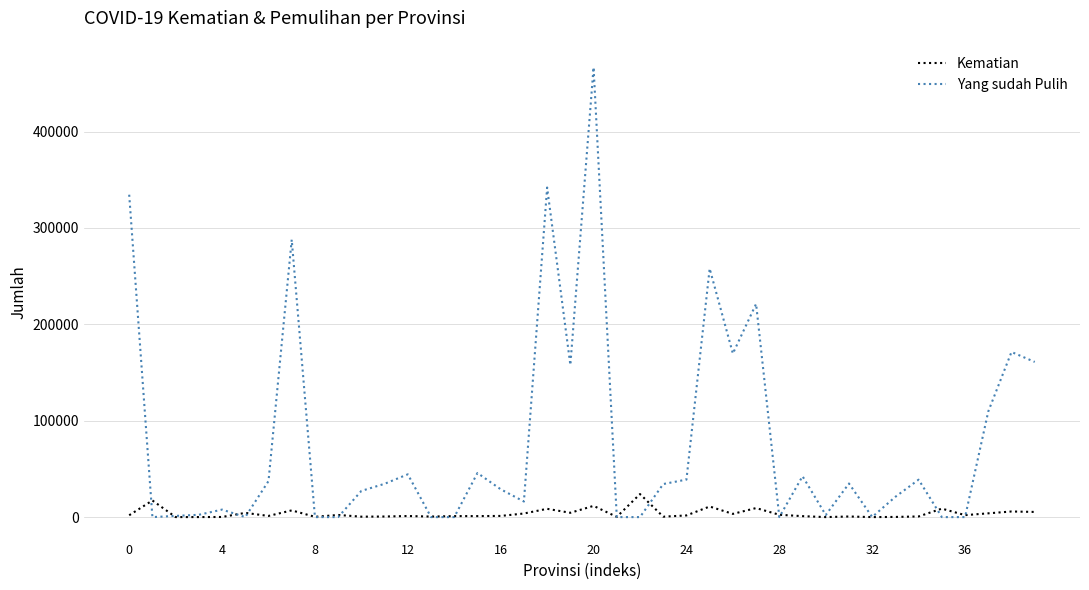

Rank the series by their maximum value, from highest to lowest.

Yang sudah Pulih, Kematian